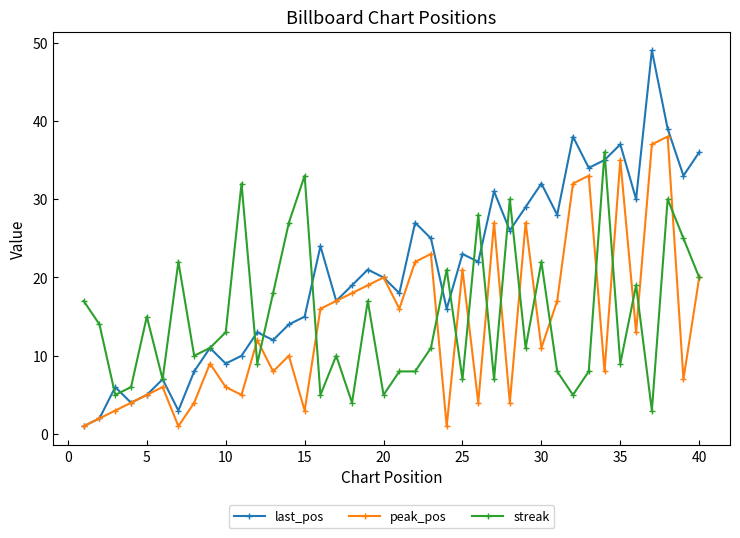

Reading left to right, what are all the values shown in this chart?

last_pos: 1	2	6	4	5	7	3	8	11	9	10	13	12	14	15	24	17	19	21	20	18	27	25	16	23	22	31	26	29	32	28	38	34	35	37	30	49	39	33	36
peak_pos: 1	2	3	4	5	6	1	4	9	6	5	12	8	10	3	16	17	18	19	20	16	22	23	1	21	4	27	4	27	11	17	32	33	8	35	13	37	38	7	20
streak: 17	14	5	6	15	7	22	10	11	13	32	9	18	27	33	5	10	4	17	5	8	8	11	21	7	28	7	30	11	22	8	5	8	36	9	19	3	30	25	20